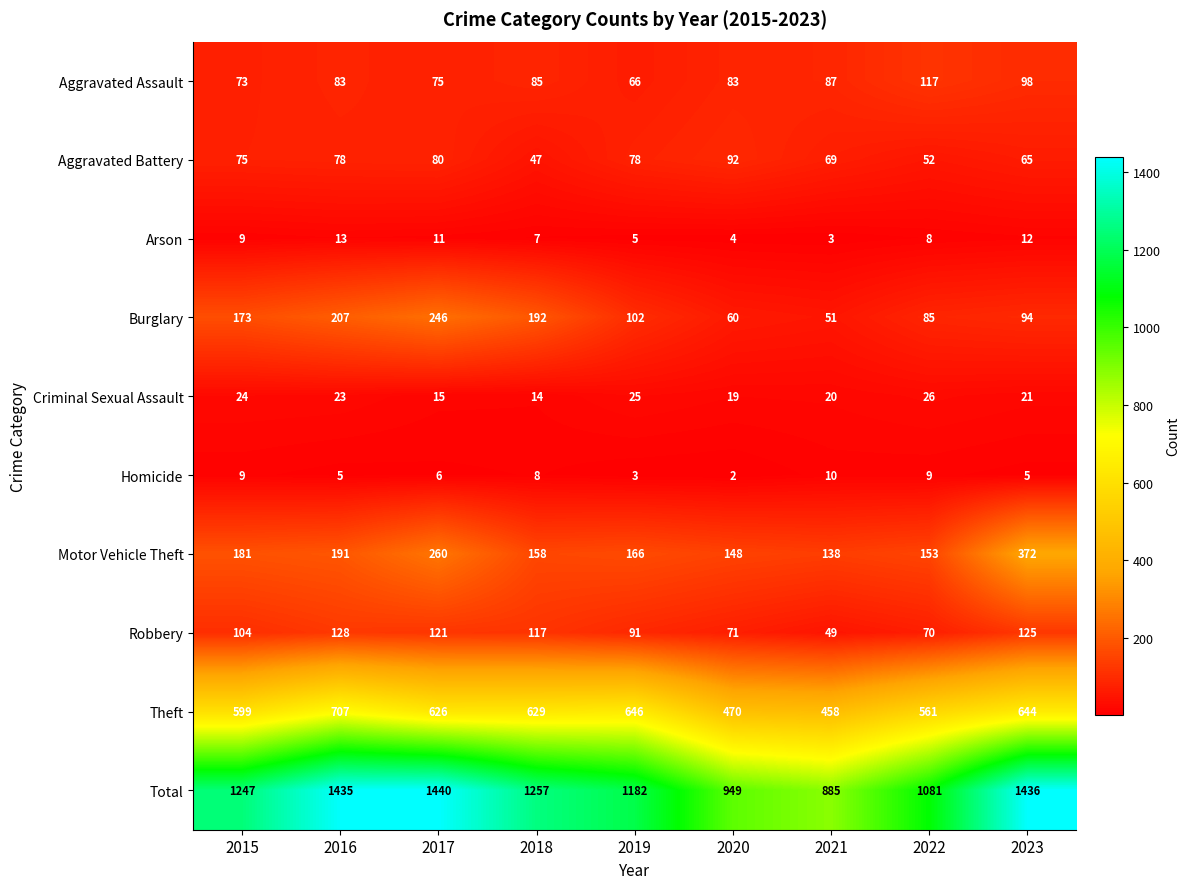

How many series are shown in this chart?

10